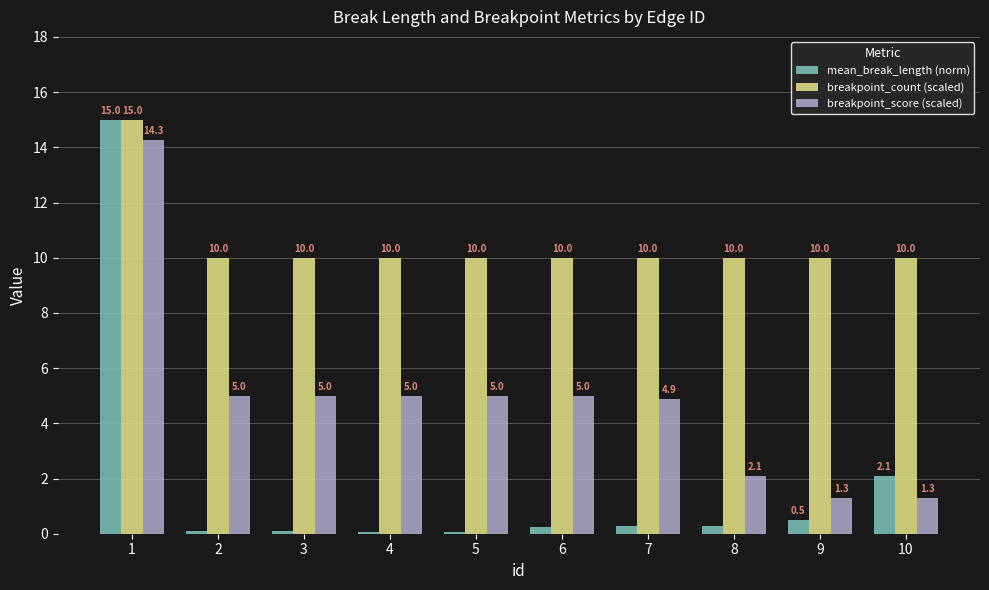

How many groups of bars are there?

10